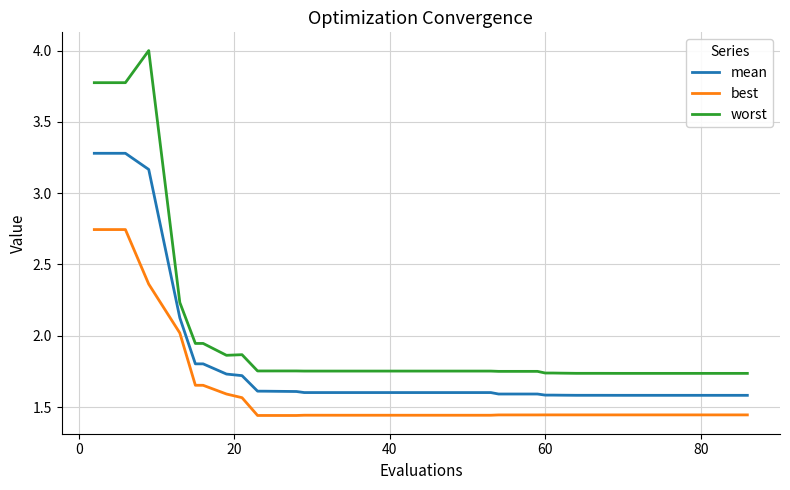

Is this an area chart (filled region under the line)?

No